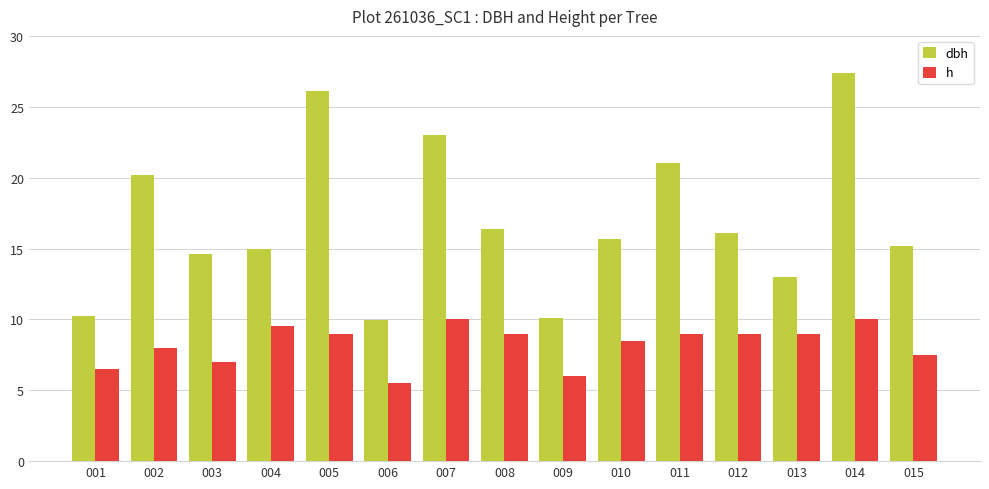

Which series changed the most between 003 and 008?

h